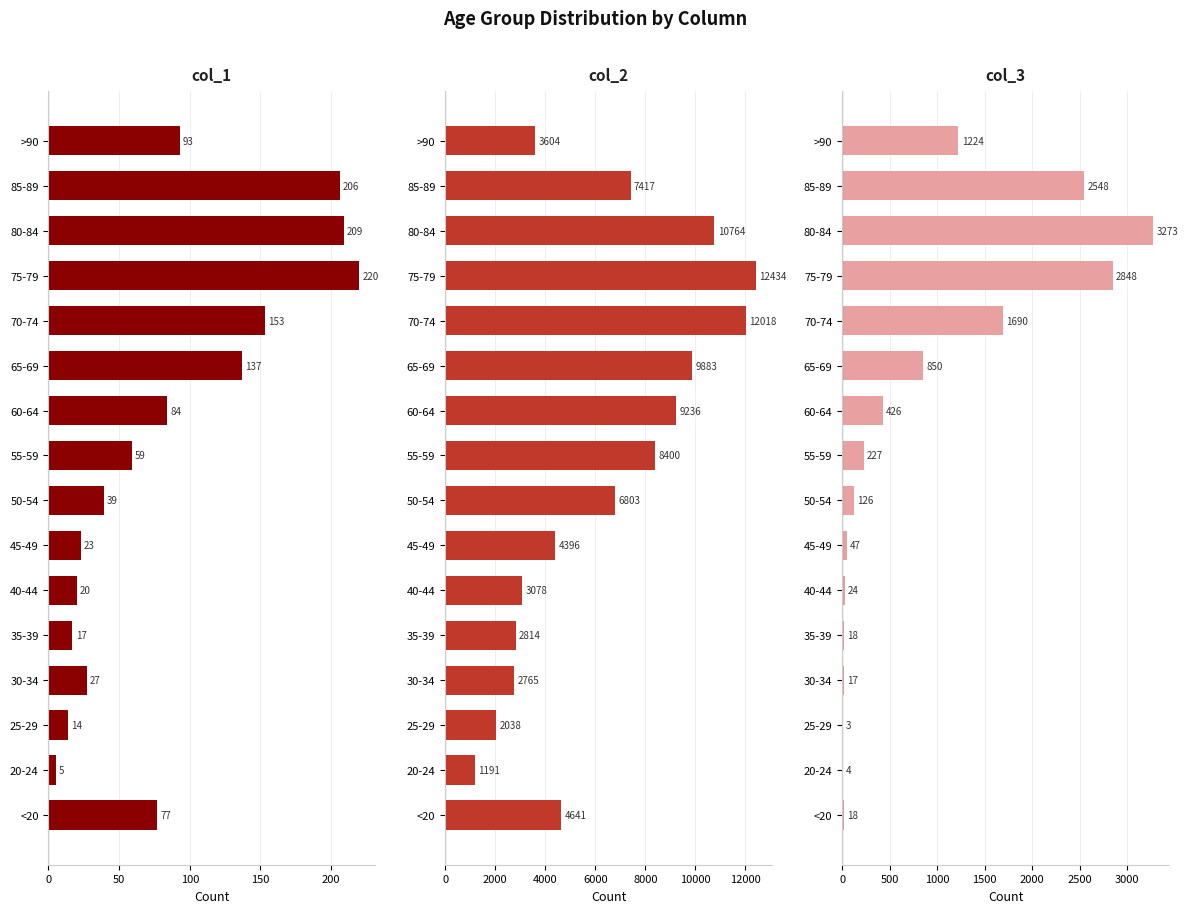

The col_1 series shows 77 at <20. True or false?

True